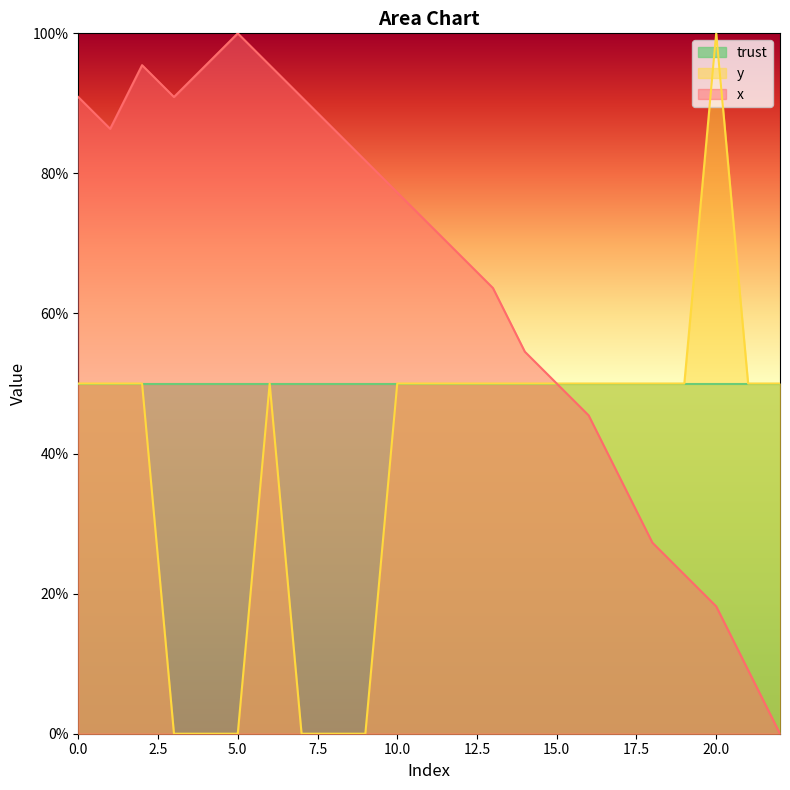

What is the difference between the second highest and minimum values in the x series?

95.5